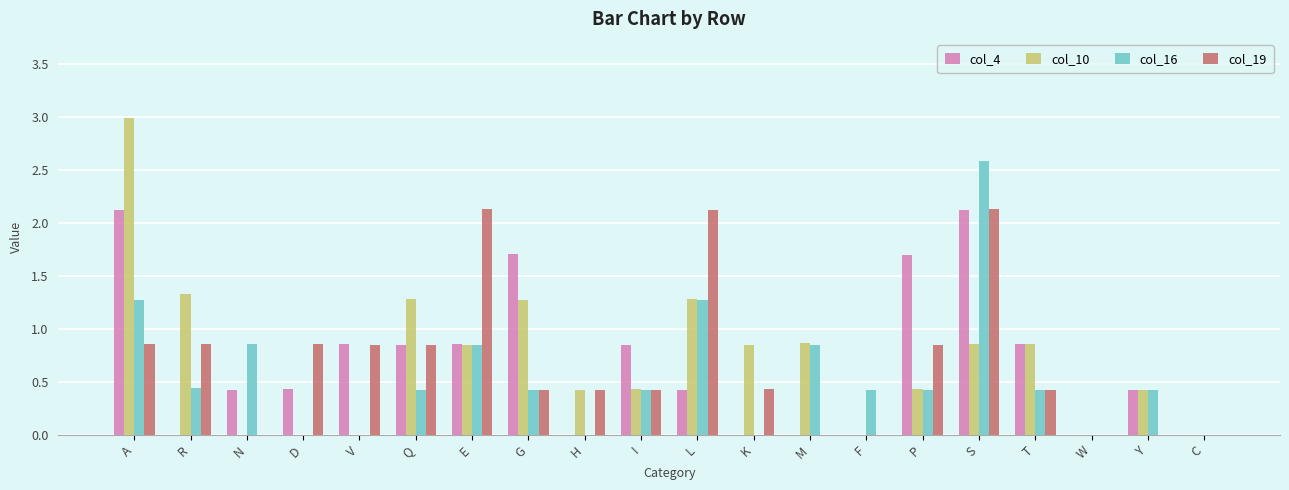

Which category has the highest value across all series?

A